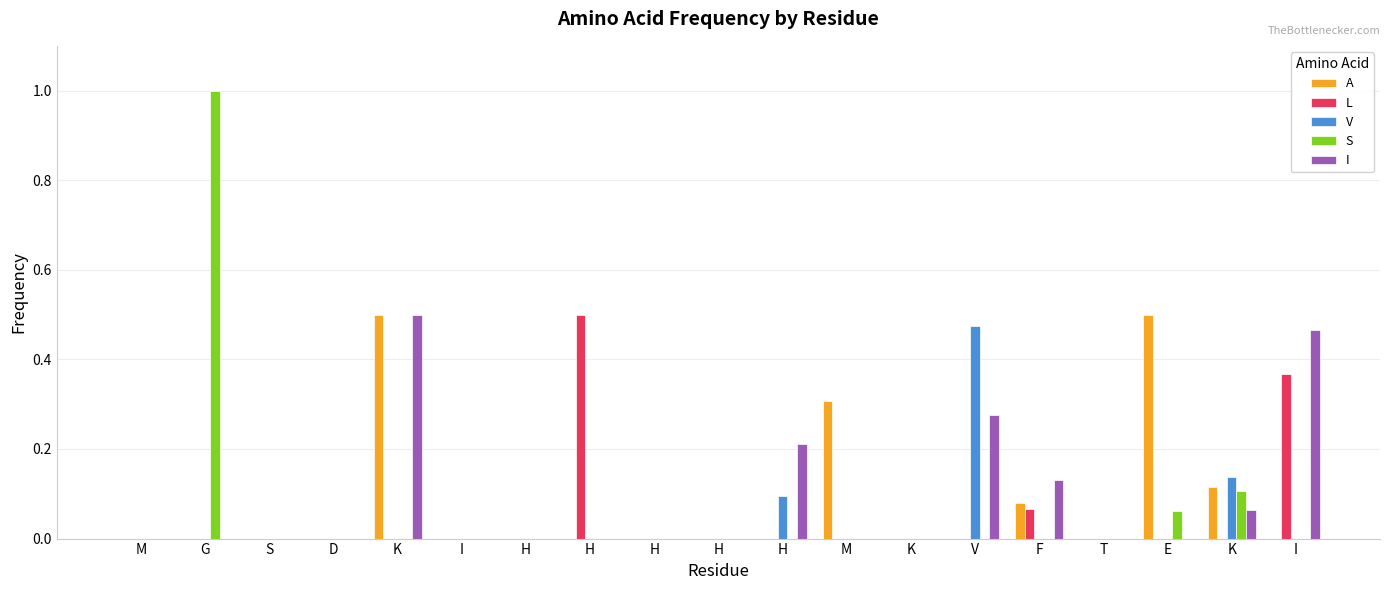

At how many categories does at least one series exceed 0?

10